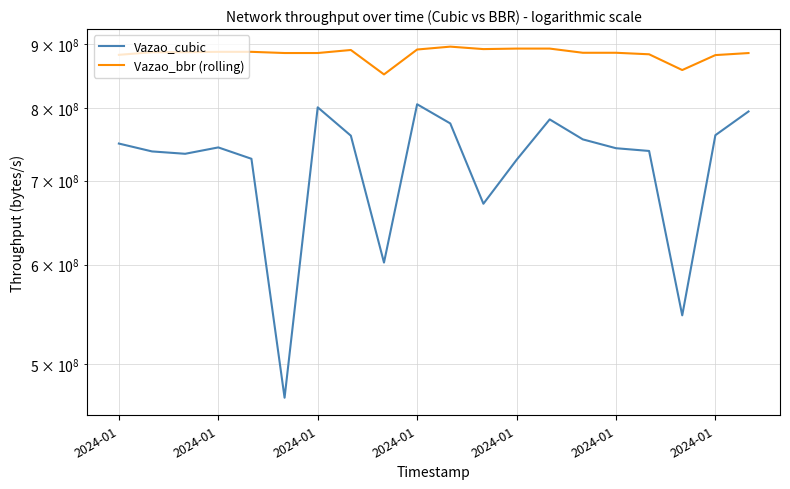

What is the sum of all Vazao_bbr (rolling) values?

17676470868